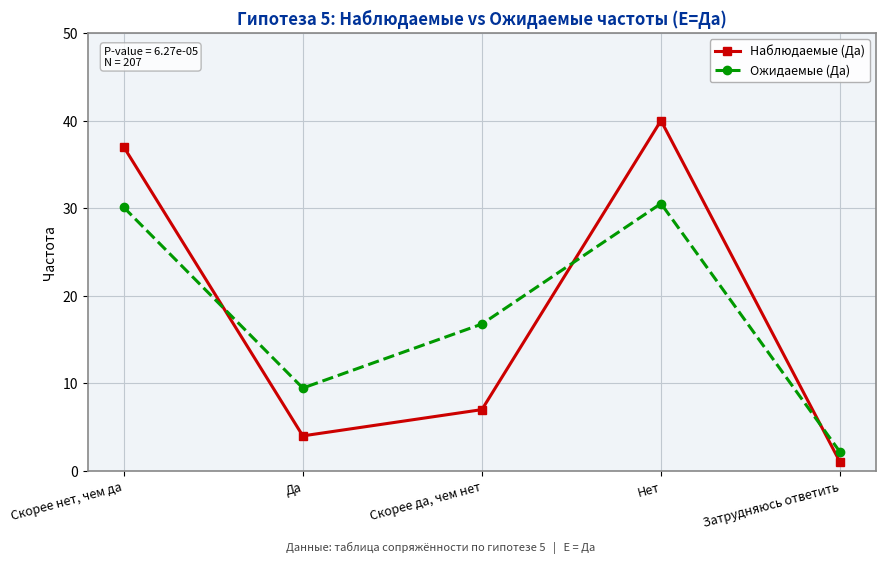

What are all the series names shown in the legend?

Наблюдаемые (Да), Ожидаемые (Да)